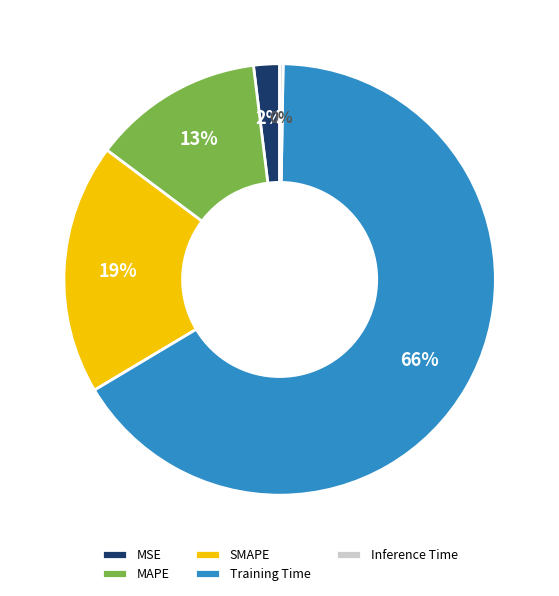

Which slice is the largest?

Training Time